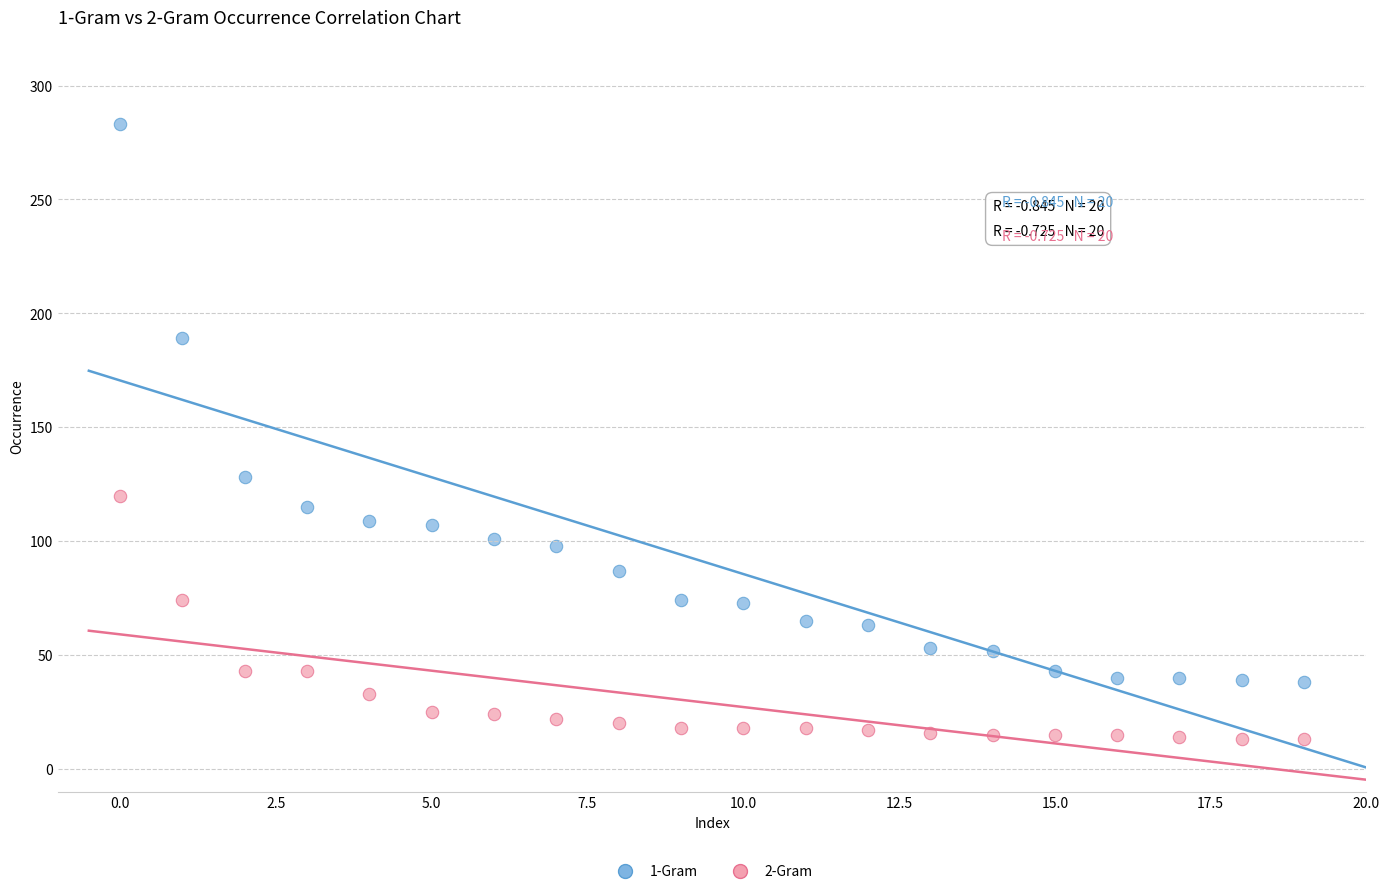

Which series has the largest Y range (max minus min)?

1-Gram